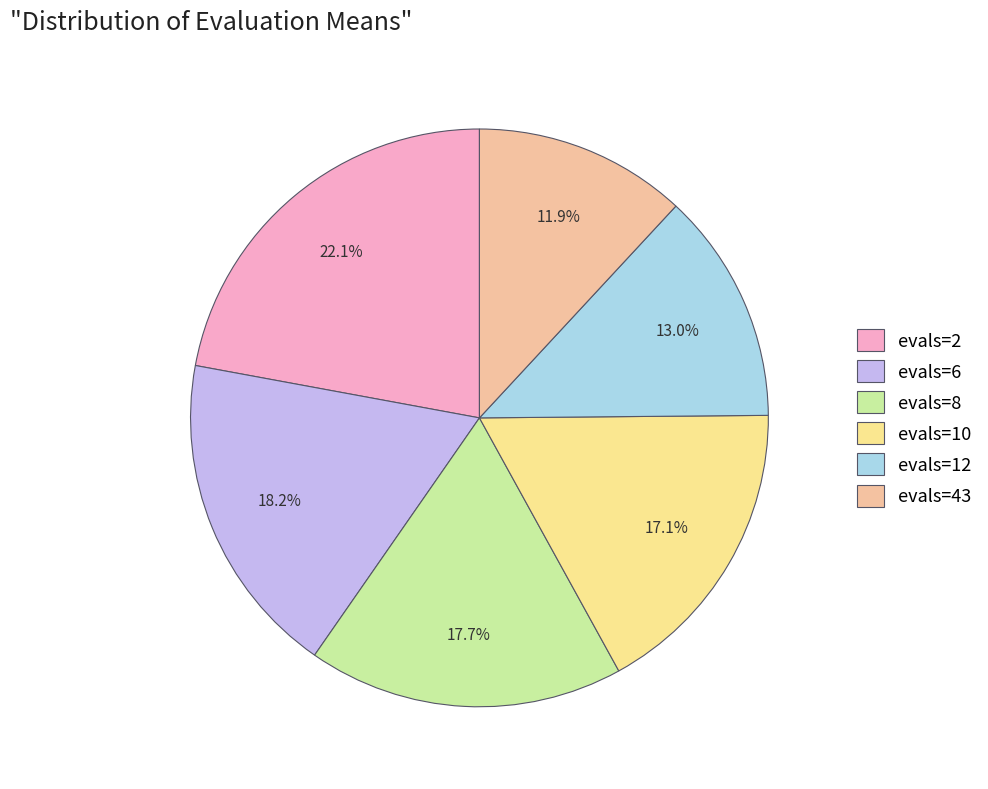

Which has a higher value, evals=43 or evals=2?

evals=2